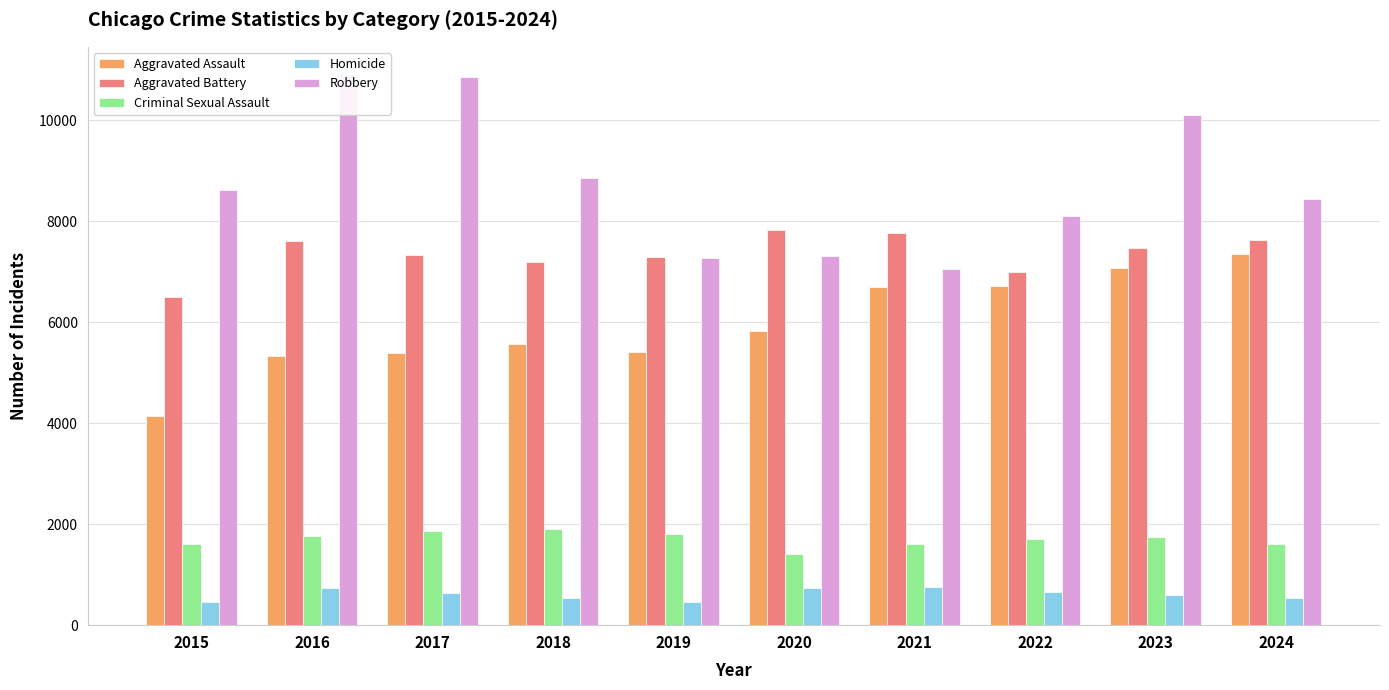

What is the sum of all Criminal Sexual Assault values?

16968